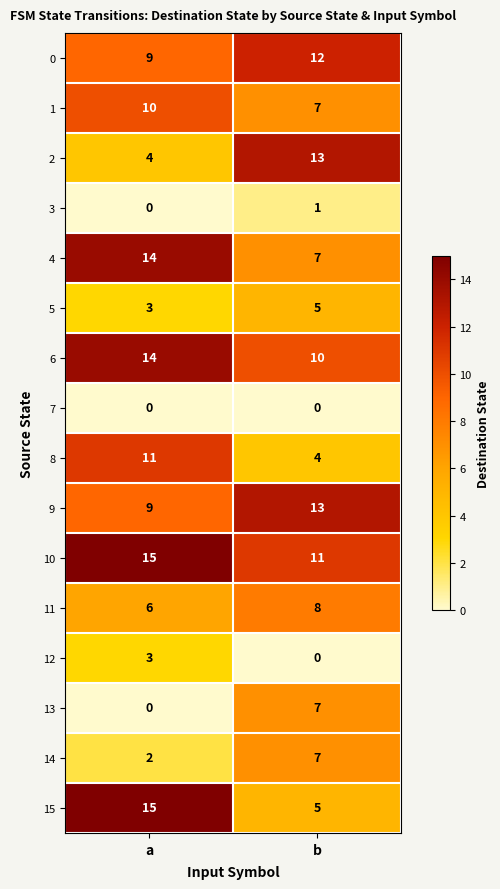

What is the sum of all 14 values?

9